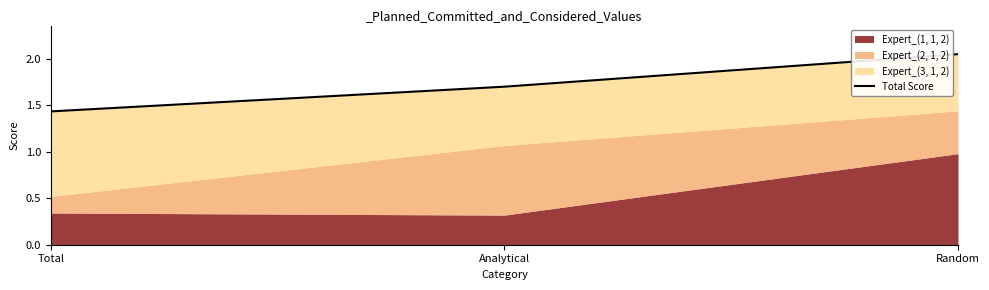

At which category does the chart reach its peak across all series?

Random